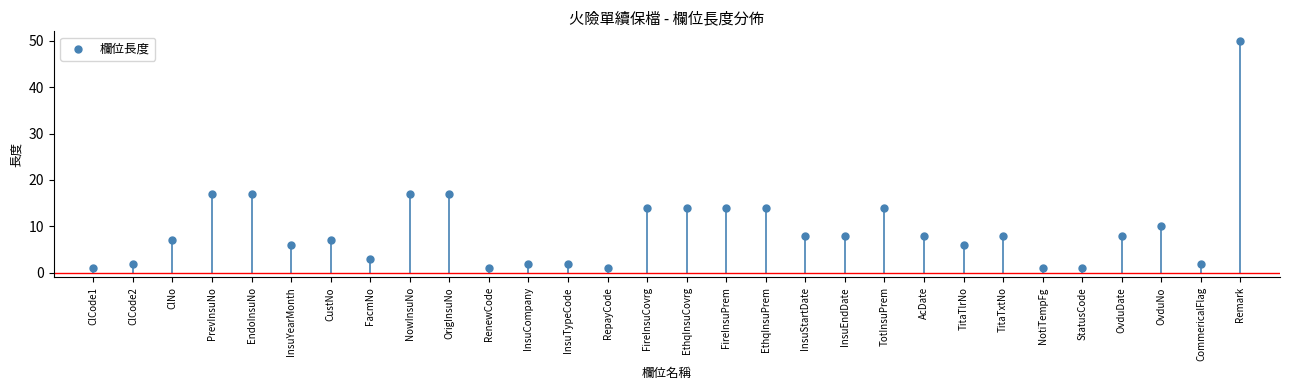

What is the range of Y values (max minus min)?

49